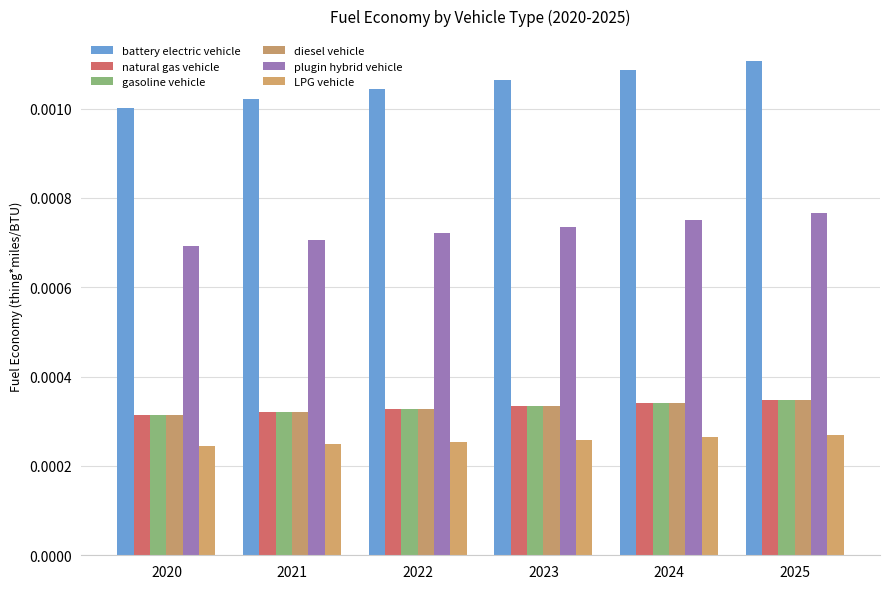

Which label corresponds to the smallest value in the chart?

2020